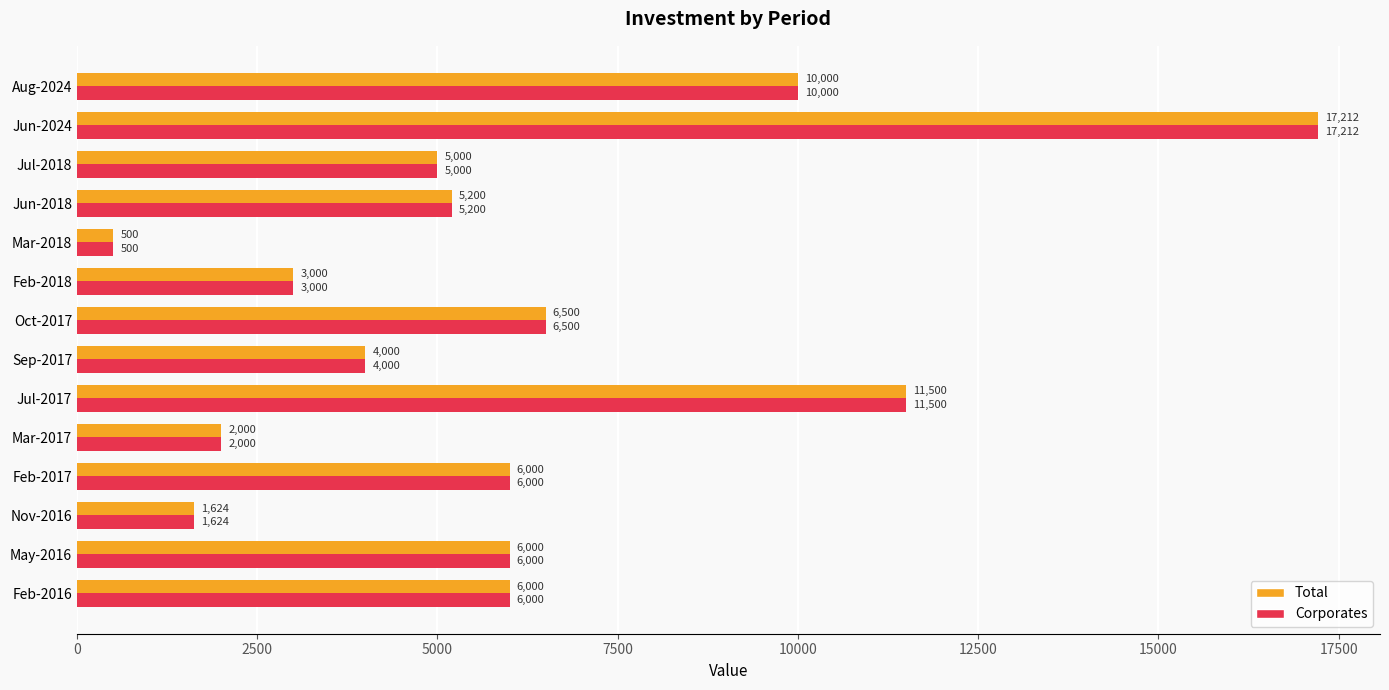

The Corporates series shows 11500.0 at Jul-2017. True or false?

True